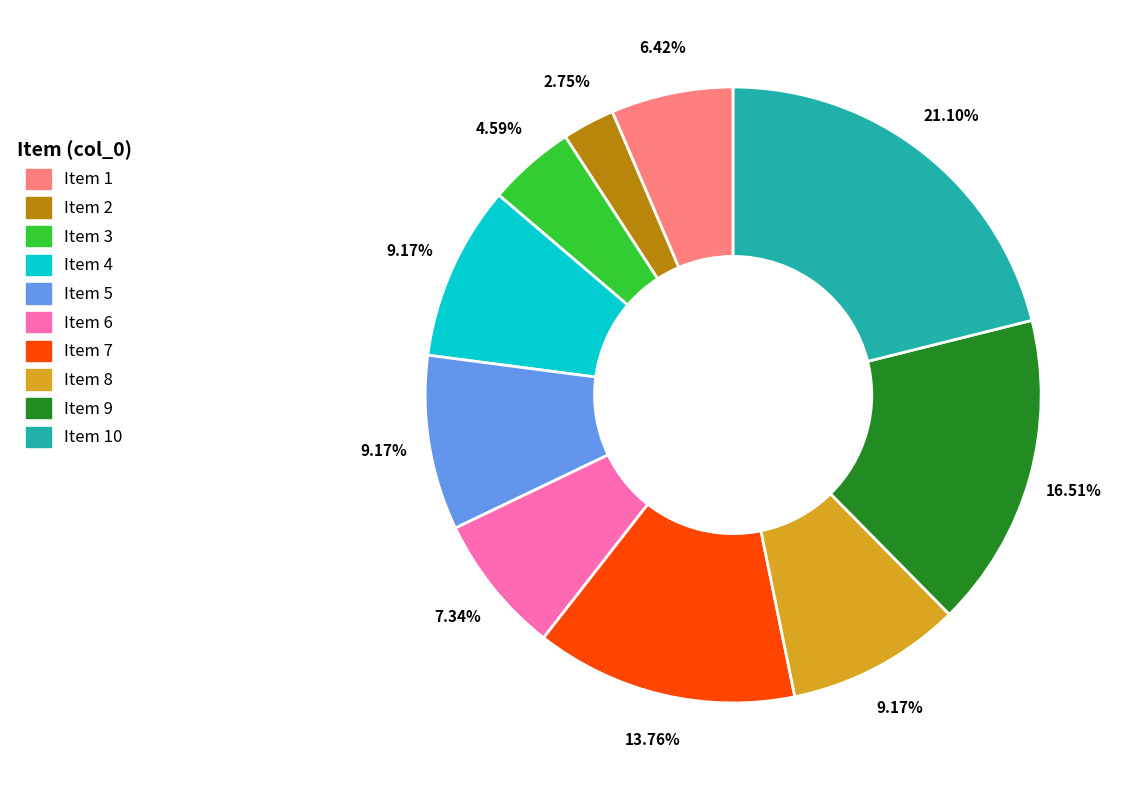

Combined, do Item 7 and Item 10 account for over 50%?

No